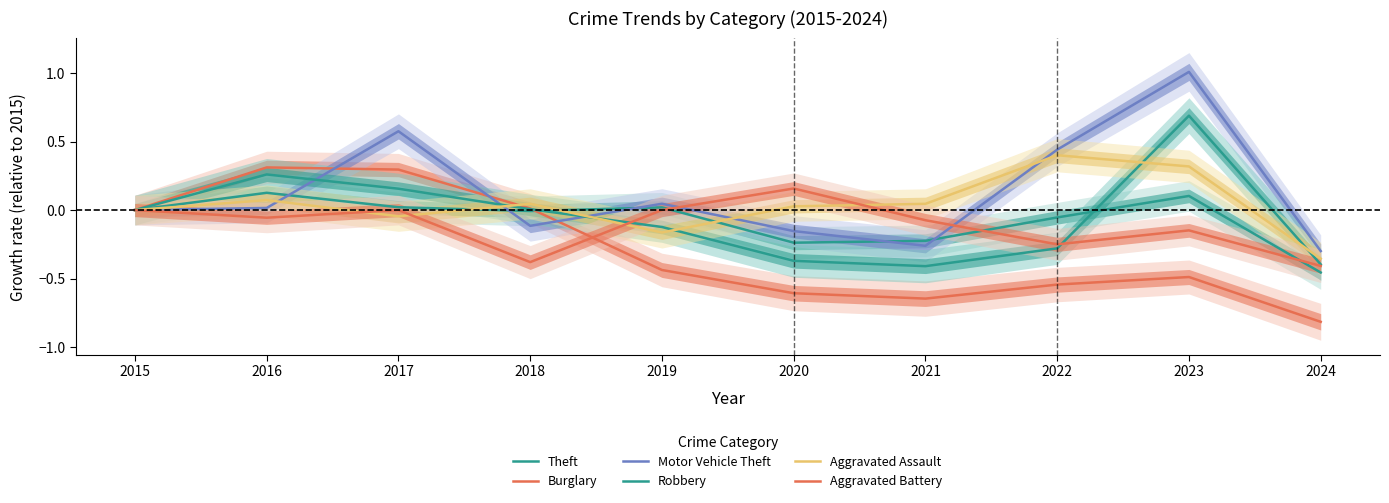

Rank the series at 2018 from lowest to highest value.

Aggravated Battery, Motor Vehicle Theft, Theft, Robbery, Burglary, Aggravated Assault